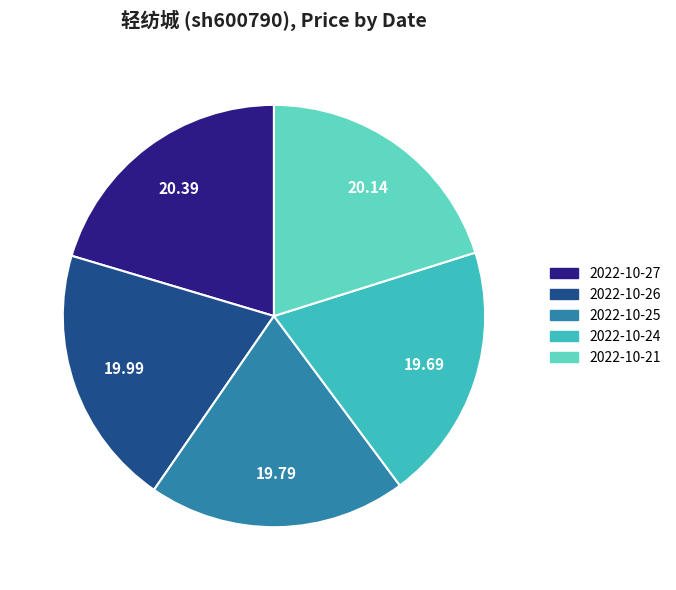

Is there a majority slice in this chart?

No